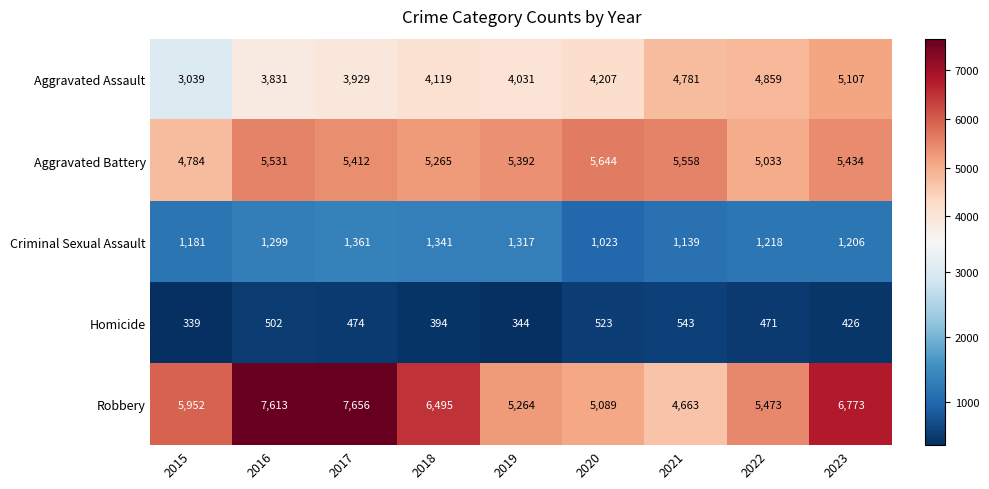

Rank the series at 2019 from lowest to highest value.

Homicide, Criminal Sexual Assault, Aggravated Assault, Robbery, Aggravated Battery